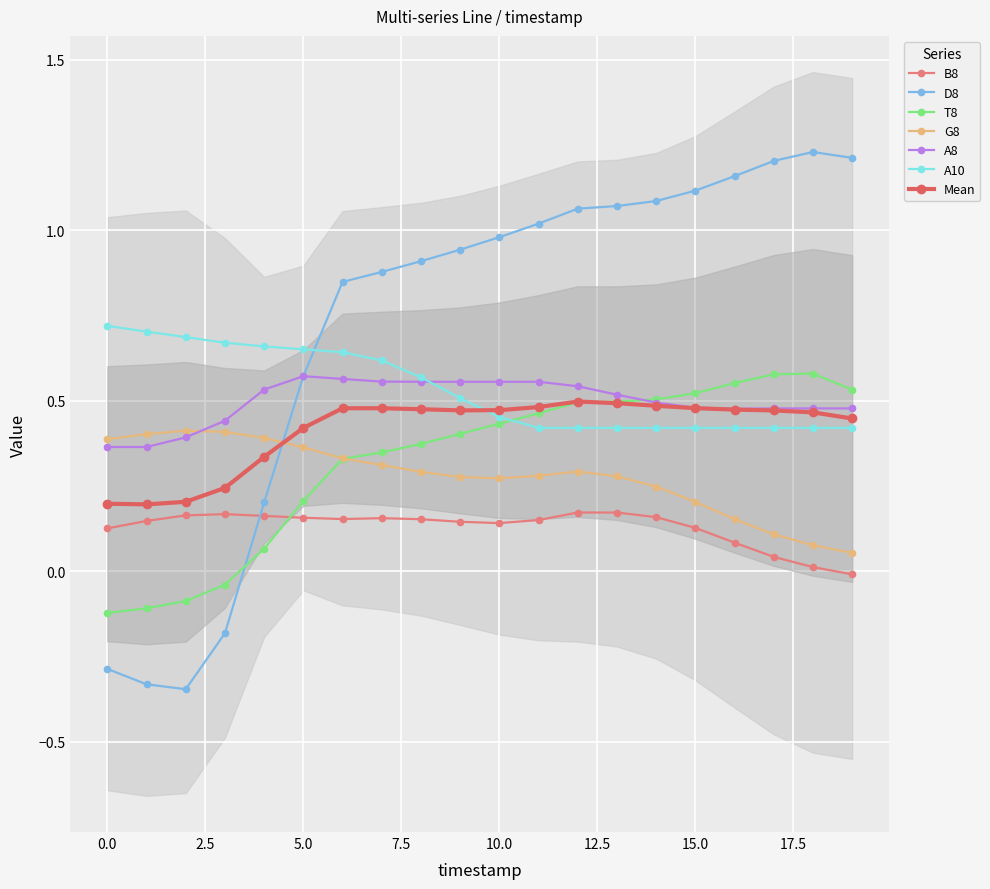

The A10 series shows 0.3 at 12. True or false?

False